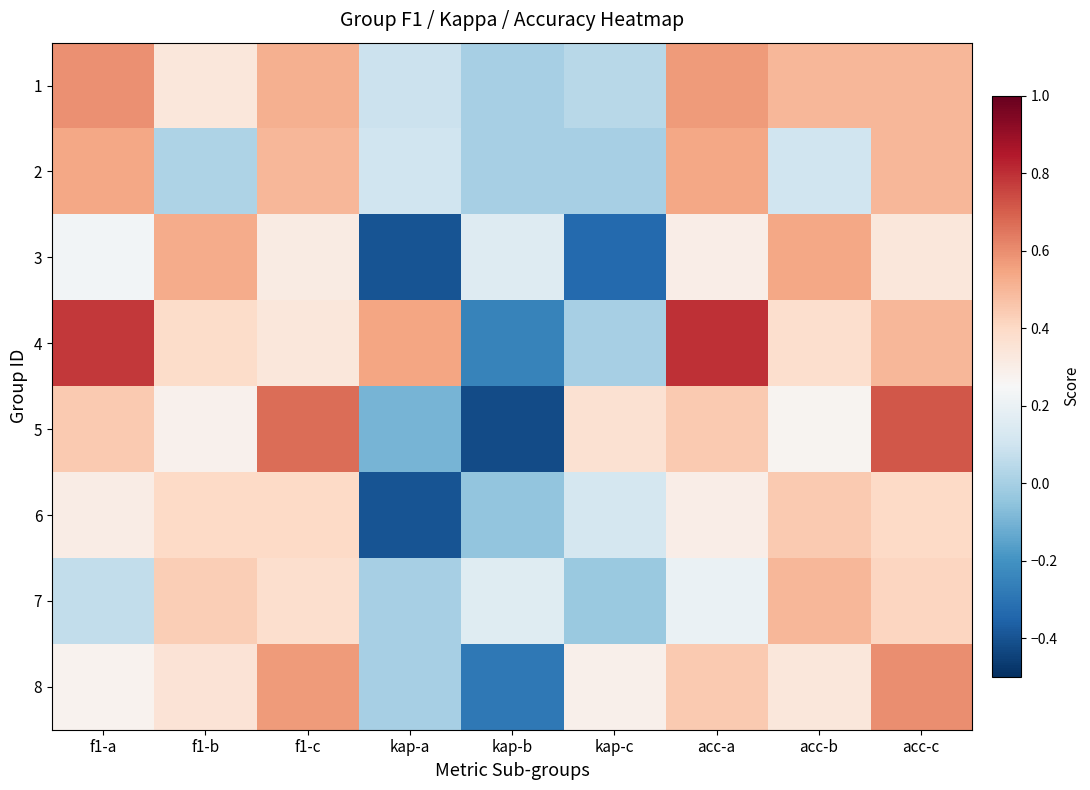

Reading right to left, what are all the values shown in this chart?

1: acc-c=0.5	acc-b=0.5	acc-a=0.6	kap-c=0.0	kap-b=0.0	kap-a=0.1	f1-c=0.5	f1-b=0.3	f1-a=0.6
2: acc-c=0.5	acc-b=0.1	acc-a=0.5	kap-c=0.0	kap-b=0.0	kap-a=0.1	f1-c=0.5	f1-b=0.0	f1-a=0.5
3: acc-c=0.3	acc-b=0.5	acc-a=0.3	kap-c=-0.3	kap-b=0.2	kap-a=-0.4	f1-c=0.3	f1-b=0.5	f1-a=0.2
4: acc-c=0.5	acc-b=0.4	acc-a=0.8	kap-c=0.0	kap-b=-0.2	kap-a=0.5	f1-c=0.3	f1-b=0.4	f1-a=0.8
5: acc-c=0.7	acc-b=0.3	acc-a=0.4	kap-c=0.4	kap-b=-0.4	kap-a=-0.1	f1-c=0.7	f1-b=0.3	f1-a=0.4
6: acc-c=0.4	acc-b=0.4	acc-a=0.3	kap-c=0.1	kap-b=-0.0	kap-a=-0.4	f1-c=0.4	f1-b=0.4	f1-a=0.3
7: acc-c=0.4	acc-b=0.5	acc-a=0.2	kap-c=-0.0	kap-b=0.2	kap-a=0.0	f1-c=0.4	f1-b=0.4	f1-a=0.1
8: acc-c=0.6	acc-b=0.3	acc-a=0.4	kap-c=0.3	kap-b=-0.3	kap-a=0.0	f1-c=0.6	f1-b=0.4	f1-a=0.3